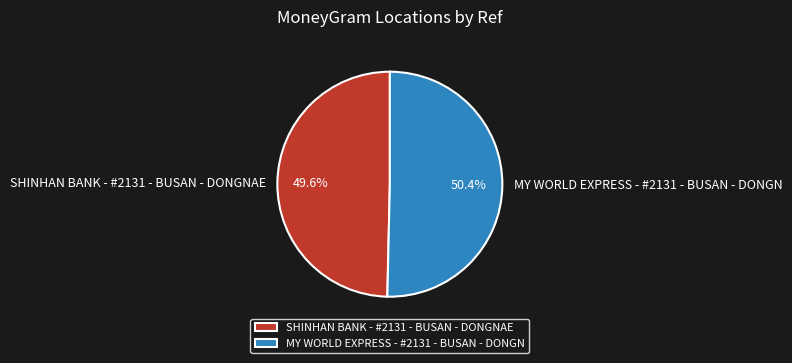

What is the largest slice in the pie chart?

MY WORLD EXPRESS - #2131 - BUSAN - DONGN